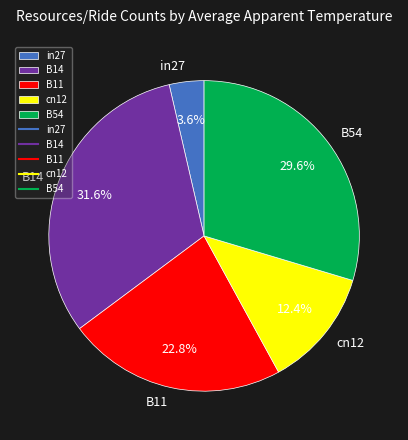

To the nearest percent, what portion does B11 represent?

23%